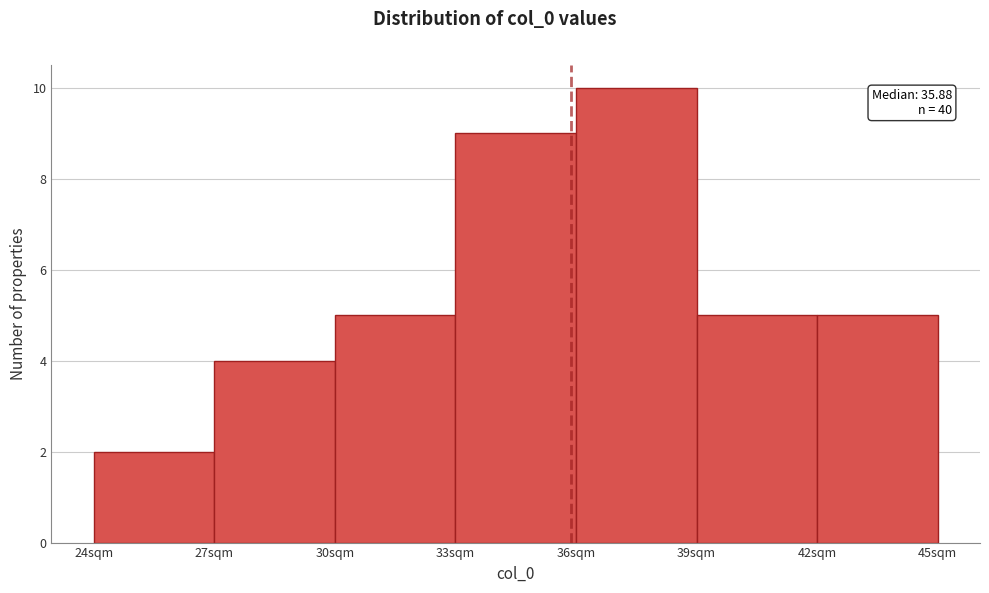

Over which range of the x-axis is the bar tallest?

36 to 39